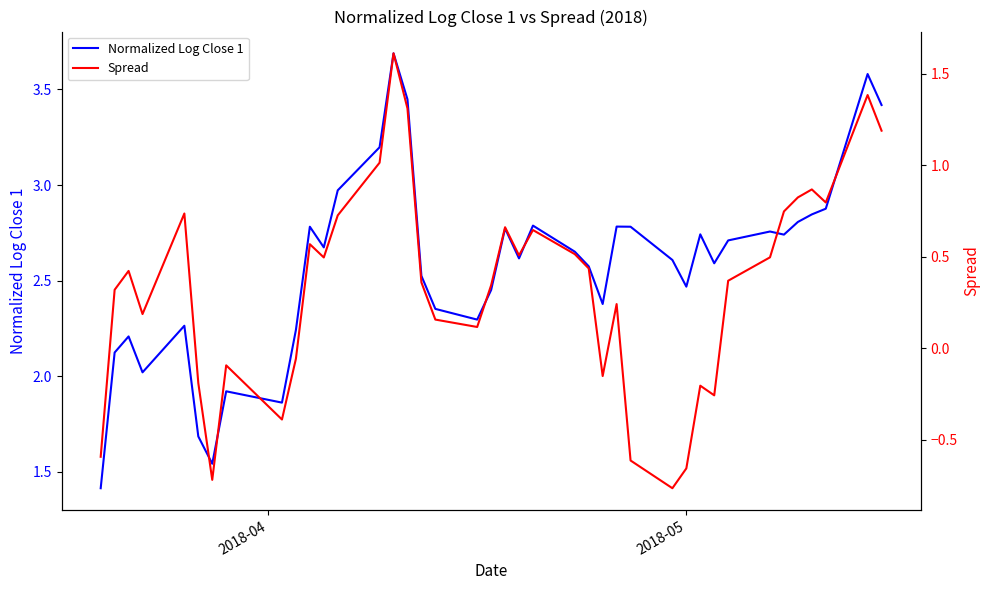

Reading left to right, list all the values displayed in this chart.

Normalized Log Close 1: 1.4	2.1	2.2	2.0	2.3	1.7	1.5	1.9	1.9	2.2	2.8	2.7	3.0	3.2	3.7	3.4	2.5	2.4	2.3	2.5	2.8	2.6	2.8	2.7	2.6	2.4	2.8	2.8	2.6	2.5	2.7	2.6	2.7	2.8	2.7	2.8	2.8	2.9	3.6	3.4
Spread: -0.6	0.3	0.4	0.2	0.7	-0.2	-0.7	-0.1	-0.4	-0.1	0.6	0.5	0.7	1.0	1.6	1.3	0.4	0.2	0.1	0.3	0.7	0.5	0.6	0.5	0.4	-0.2	0.2	-0.6	-0.8	-0.7	-0.2	-0.3	0.4	0.5	0.7	0.8	0.9	0.8	1.4	1.2